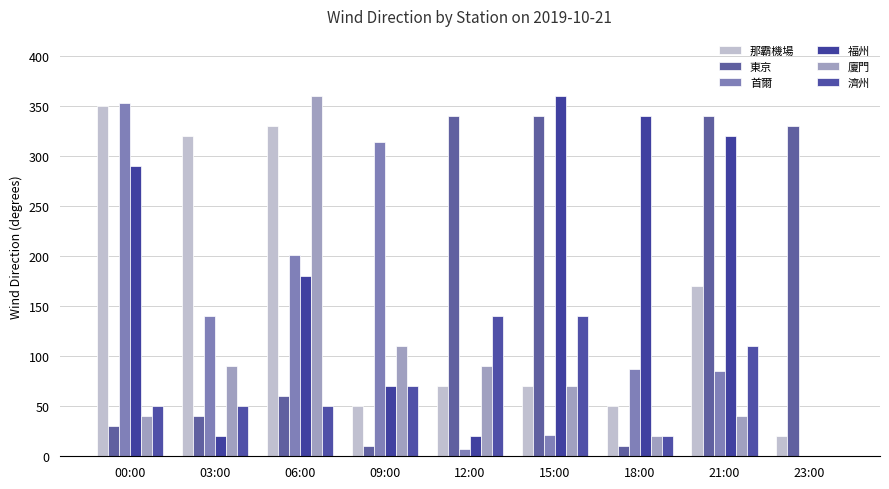

What is the sum of all 廈門 values?

820